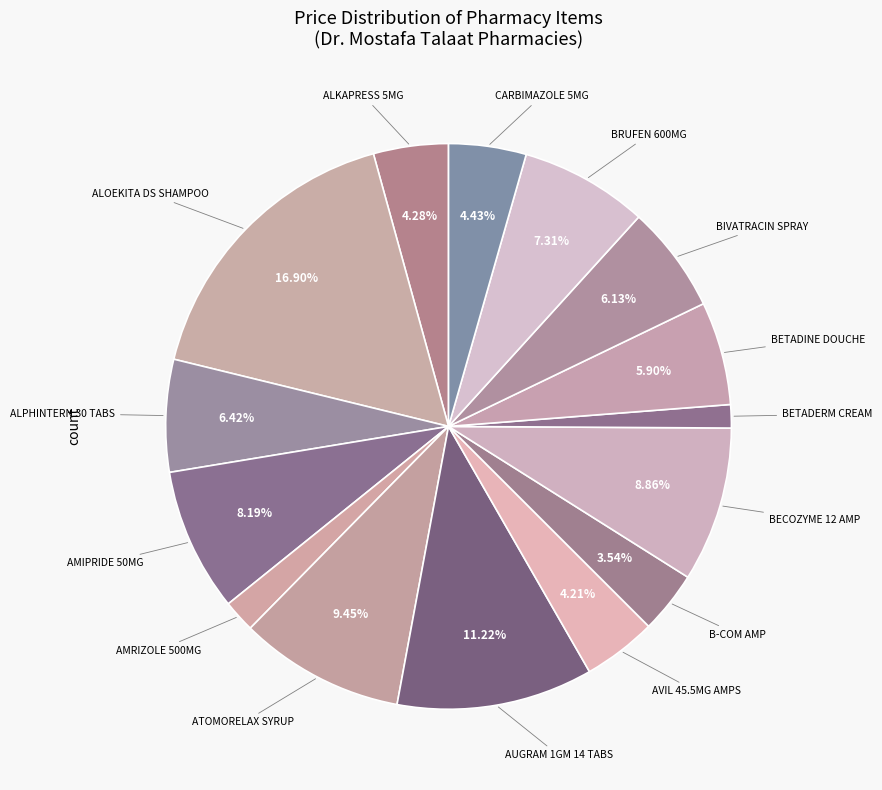

Rank the categories by value from highest to lowest.

ALOEKITA DS SHAMPOO, AUGRAM 1GM 14 TABS, ATOMORELAX SYRUP, BECOZYME 12 AMP, AMIPRIDE 50MG, BRUFEN 600MG, ALPHINTERN 30 TABS, BIVATRACIN SPRAY, BETADINE DOUCHE, CARBIMAZOLE 5MG, ALKAPRESS 5MG, AVIL 45.5MG AMPS, B-COM AMP, AMRIZOLE 500MG, BETADERM CREAM